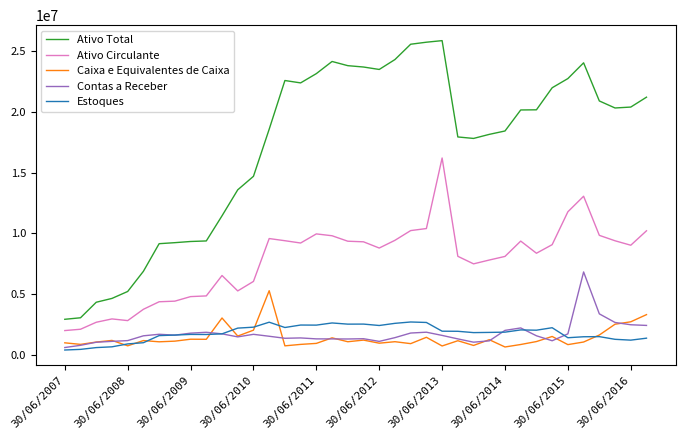

Which series has the largest range (max minus min)?

Ativo Total